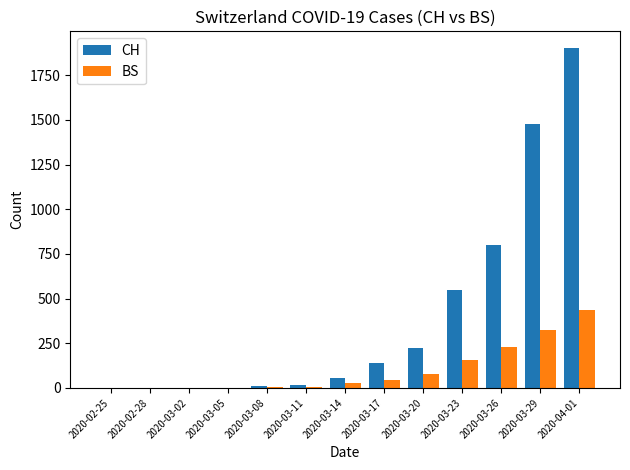

What are all the series names shown in the legend?

CH, BS